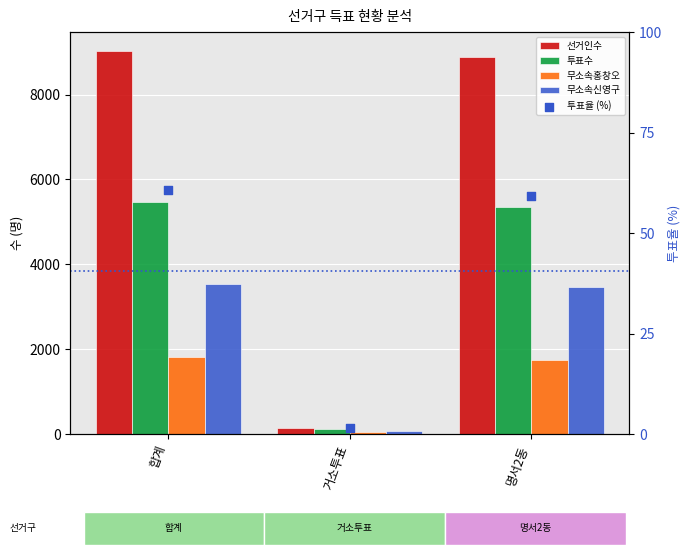

What is the total value across all series at 거소투표?

387.4